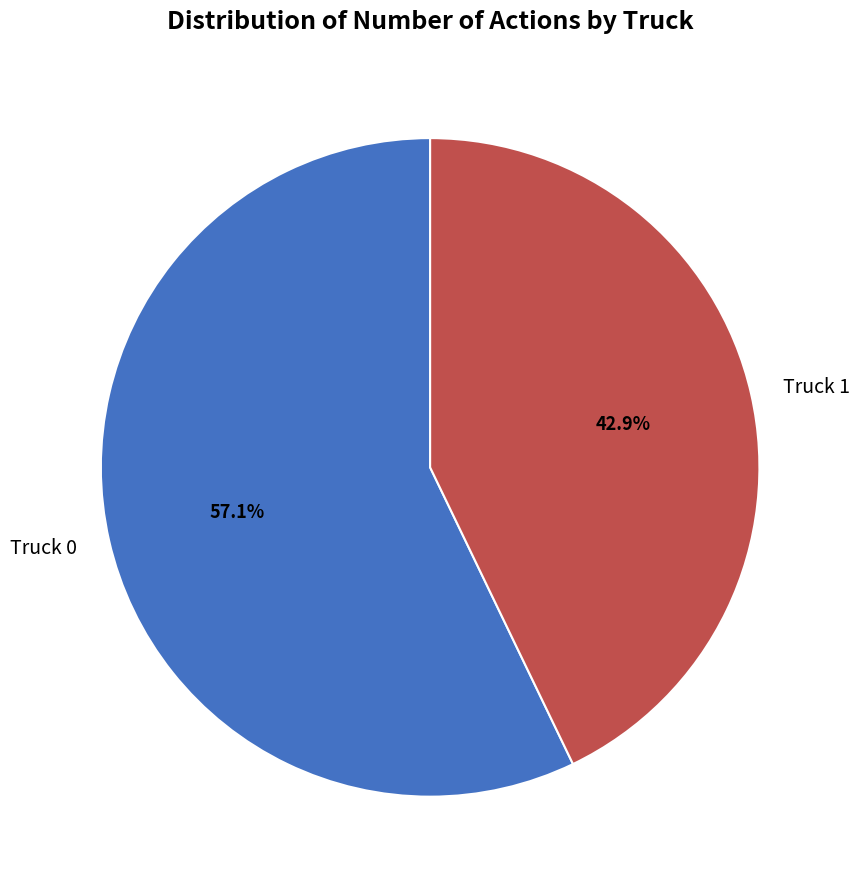

How many segments does this pie chart have?

2